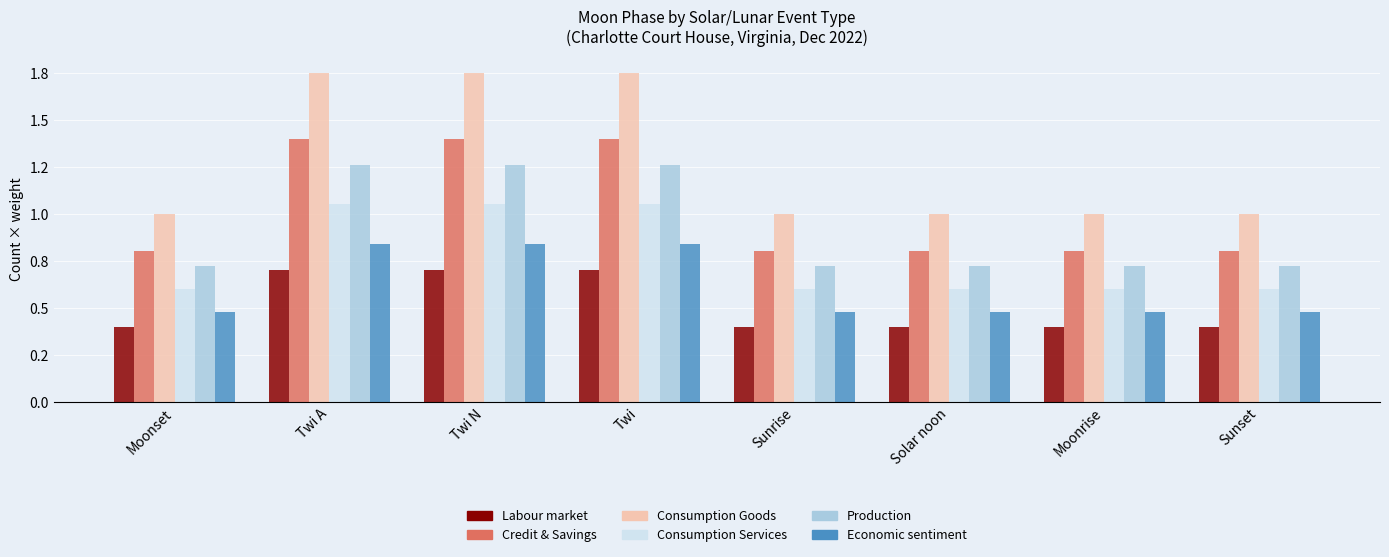

What position from the left is Twi A?

2